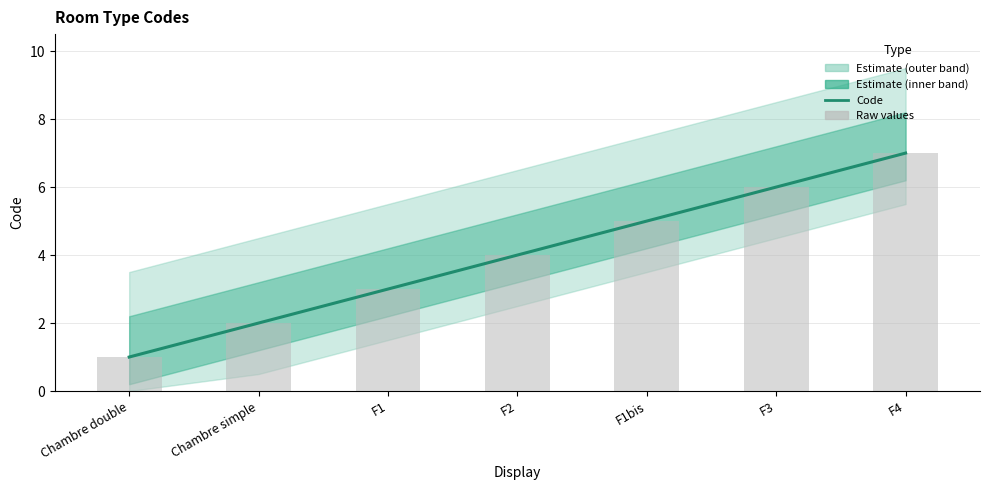

Which series has the largest total across all categories?

Code